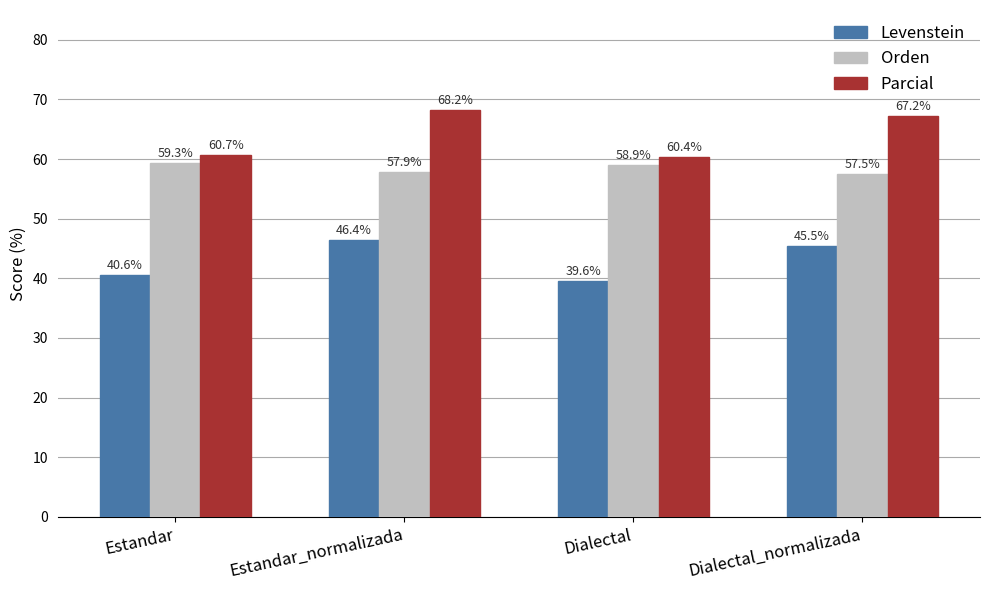

What is the sum of the Levenstein values at Estandar and Dialectal_normalizada?

86.0